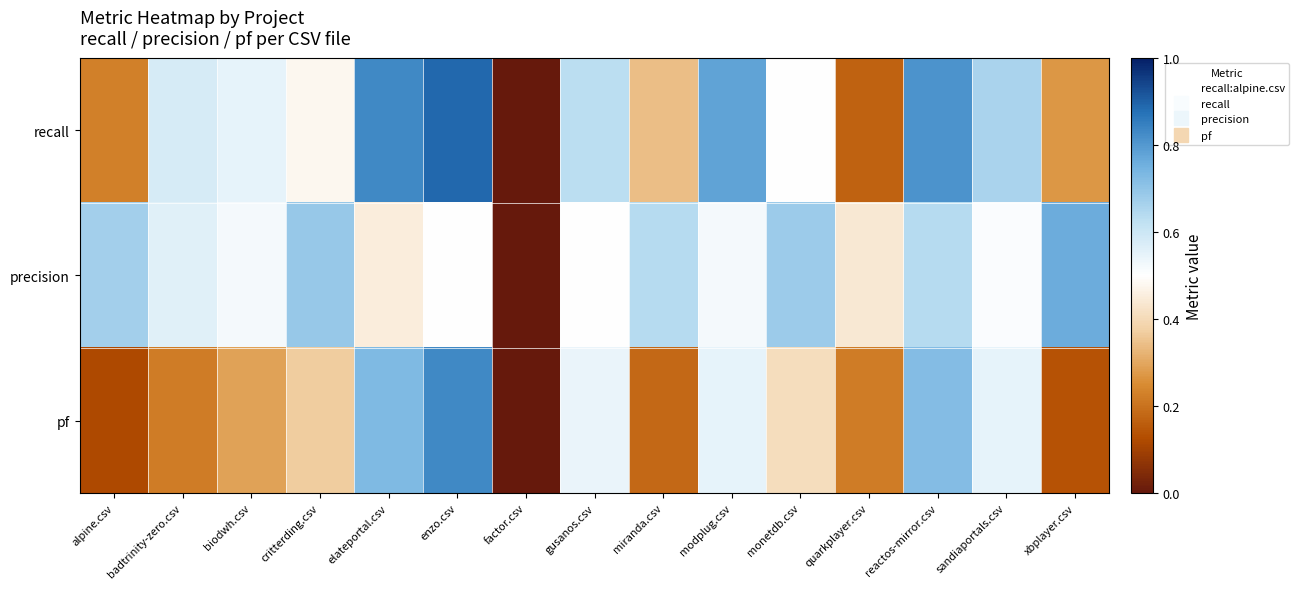

At how many categories does at least one series exceed 0?

14